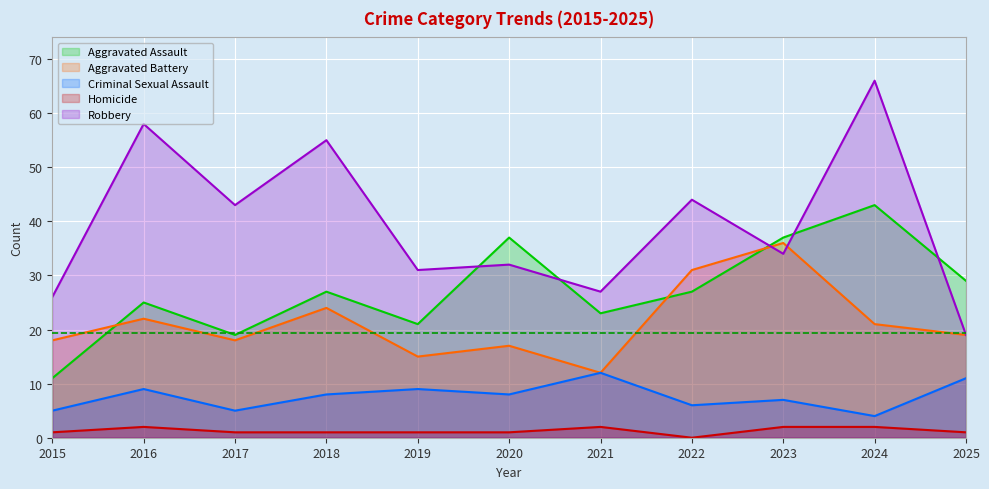

Where is Aggravated Assault nearest to the value 27?

2018